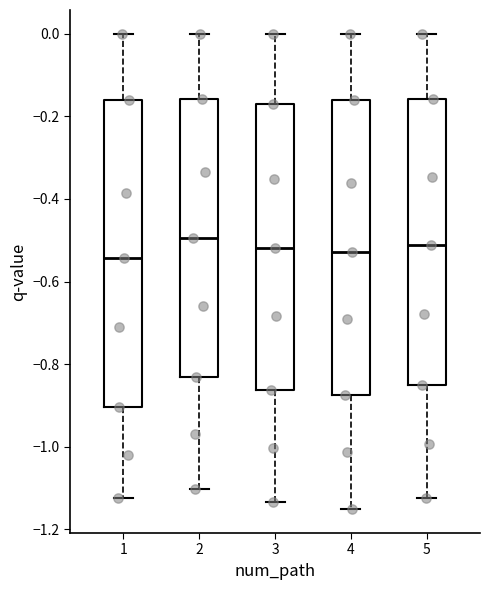

Where is the lower edge of the box at x = 4 on the y-axis? The values are not printed on the chart, so give them approximately, as read against the axis.

-0.88